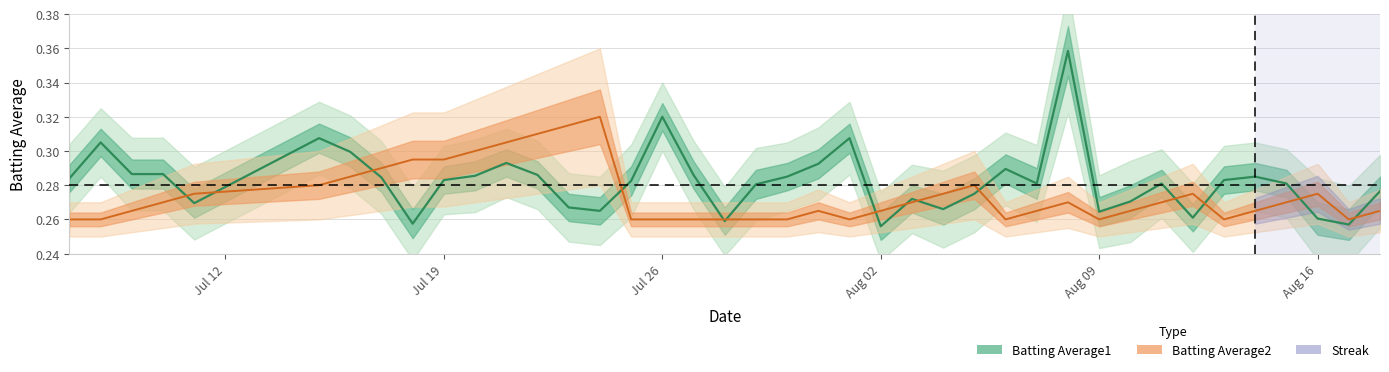

What is the value of the Batting Average1 point at the 30th from the left?

0.4